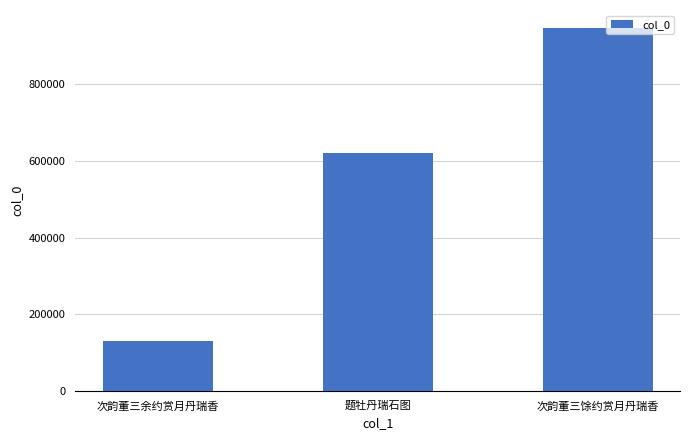

True or false: the data shows 1007537 at 题牡丹瑞石图.

False